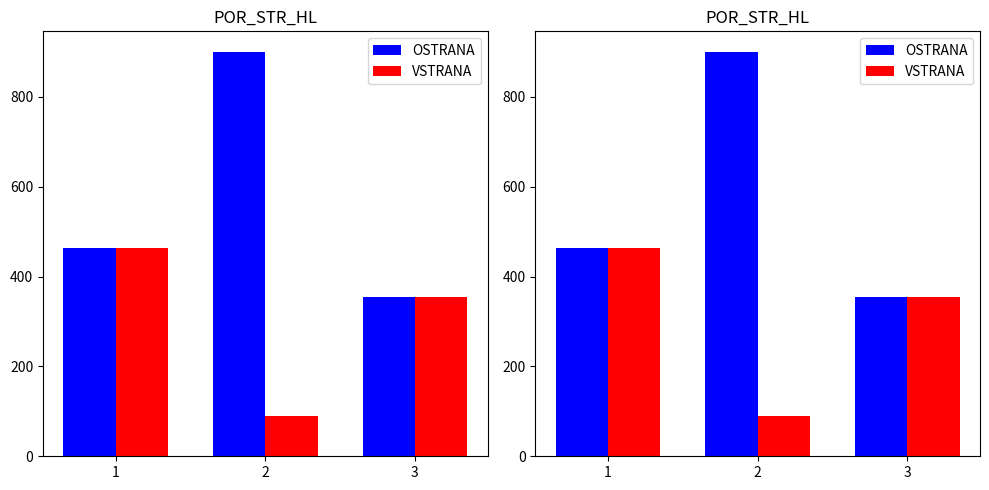

What is the sum of the OSTRANA values at 3 and 2?

1256